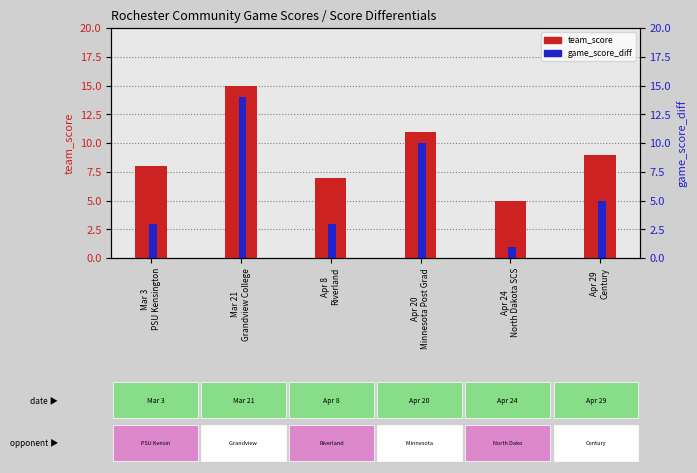

What position from the right is Mar 21
Grandview College?

5